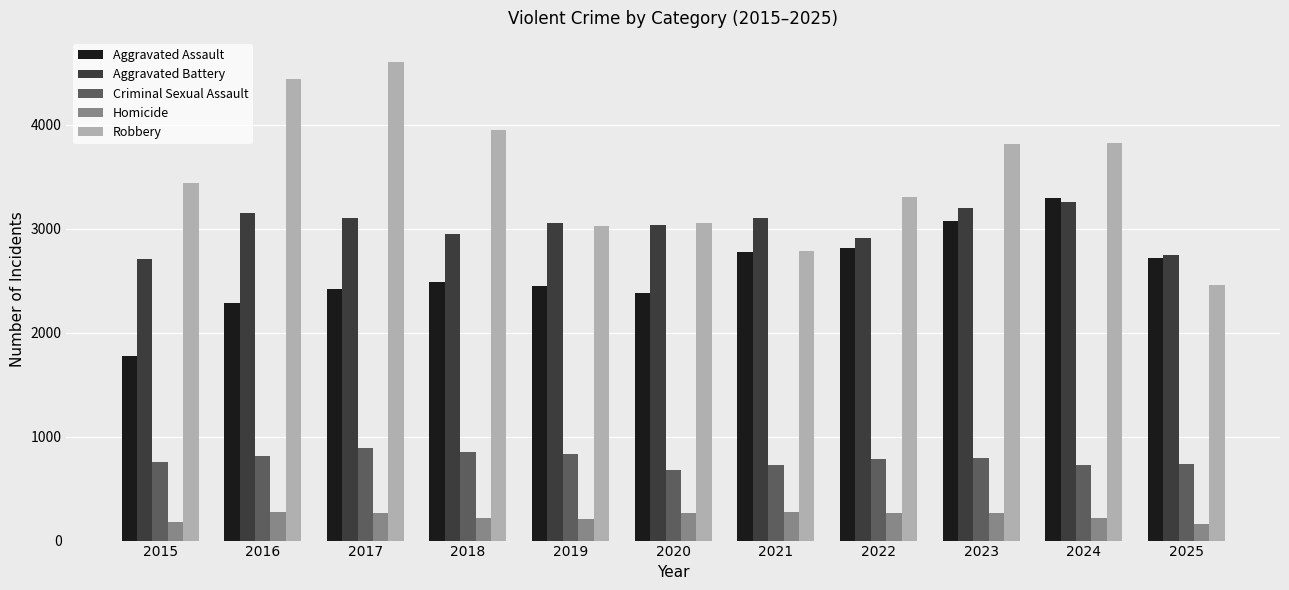

The value of Robbery at 2023 is 3809. True or false?

True